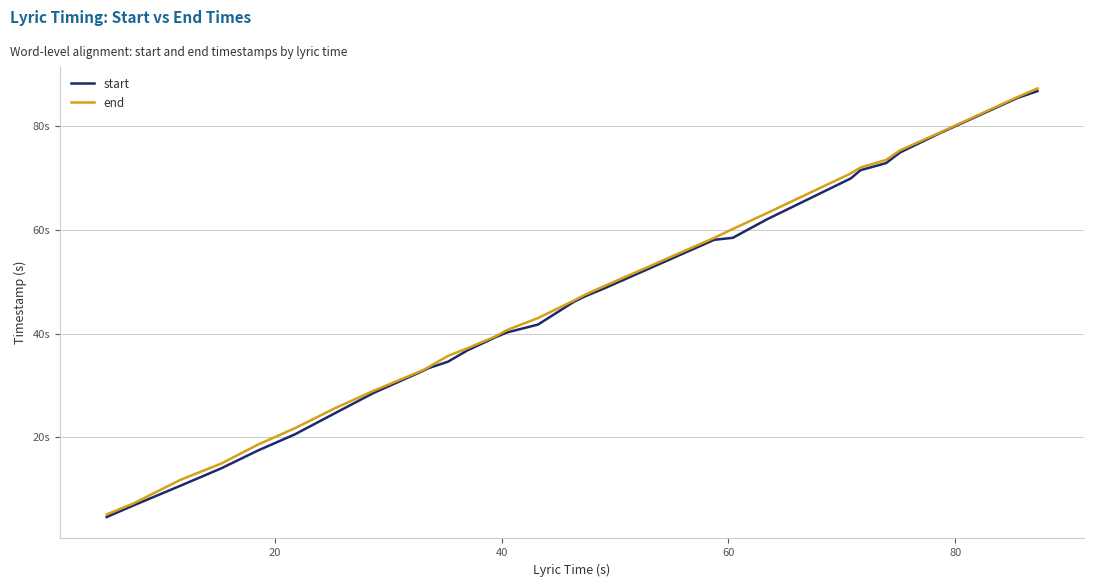

What is the value of the end point at the 5th from the left?

18.6